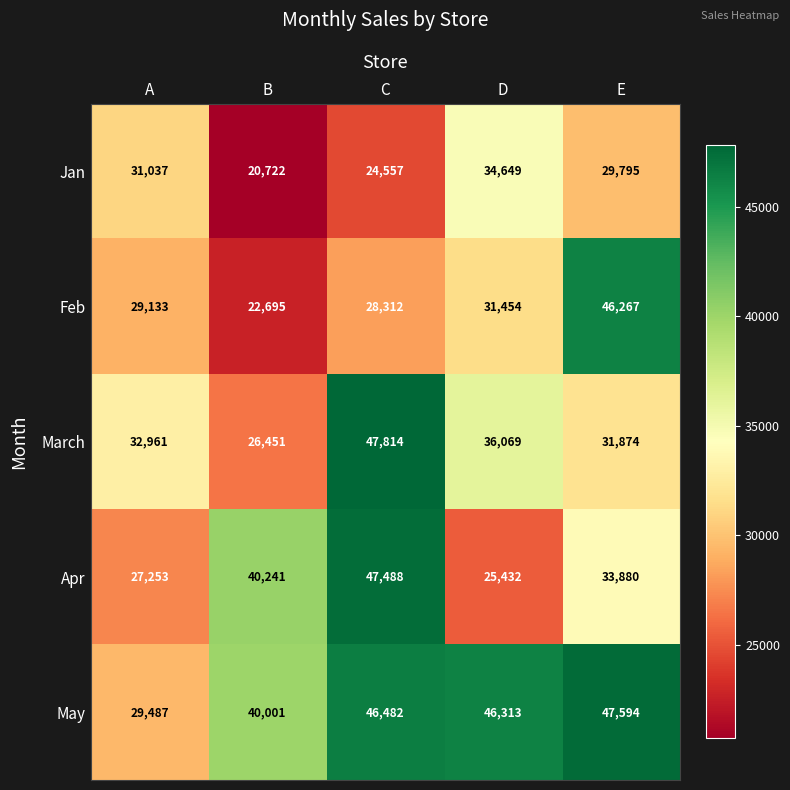

Which category has the lowest value in the May series?

A